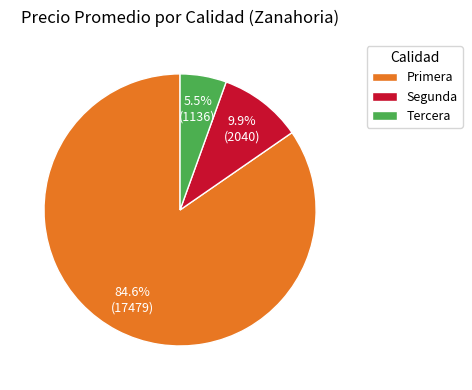

Does Primera account for over 50% of the chart?

Yes